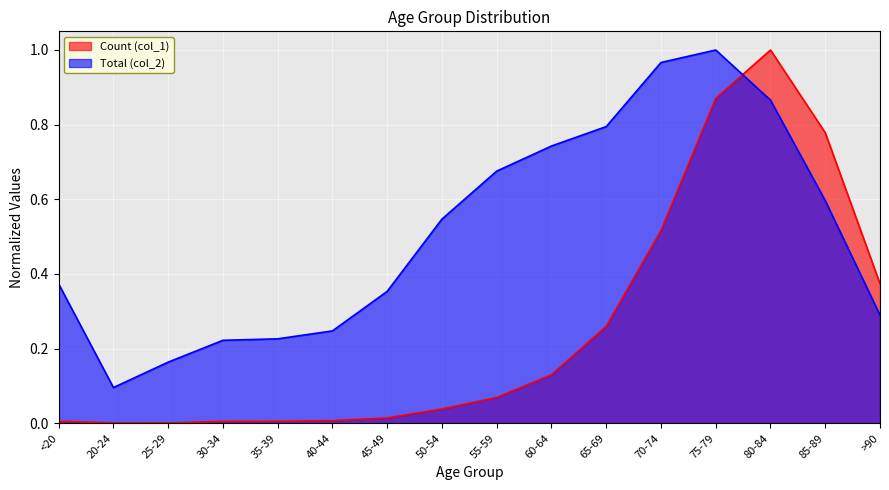

At how many categories does at least one series exceed 0?

16